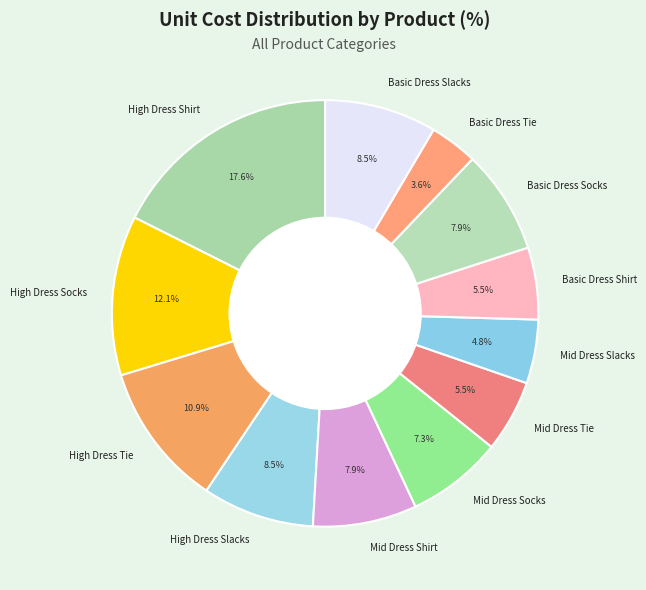

What percentage do Mid Dress Shirt and High Dress Slacks together represent?

16.4%